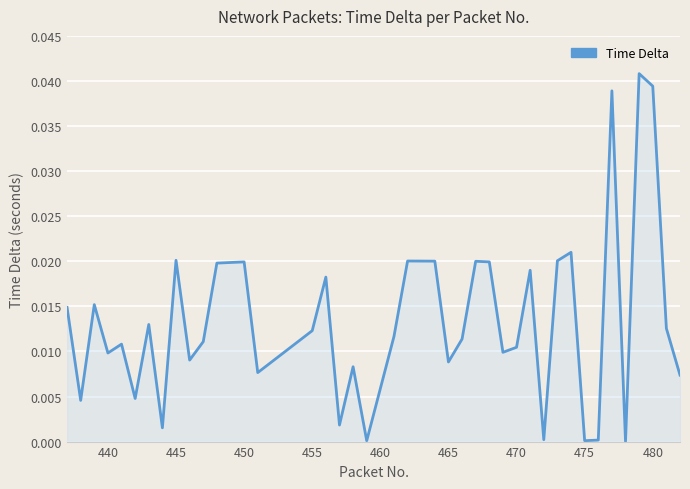

Does the chart display data point markers on the line(s)?

No